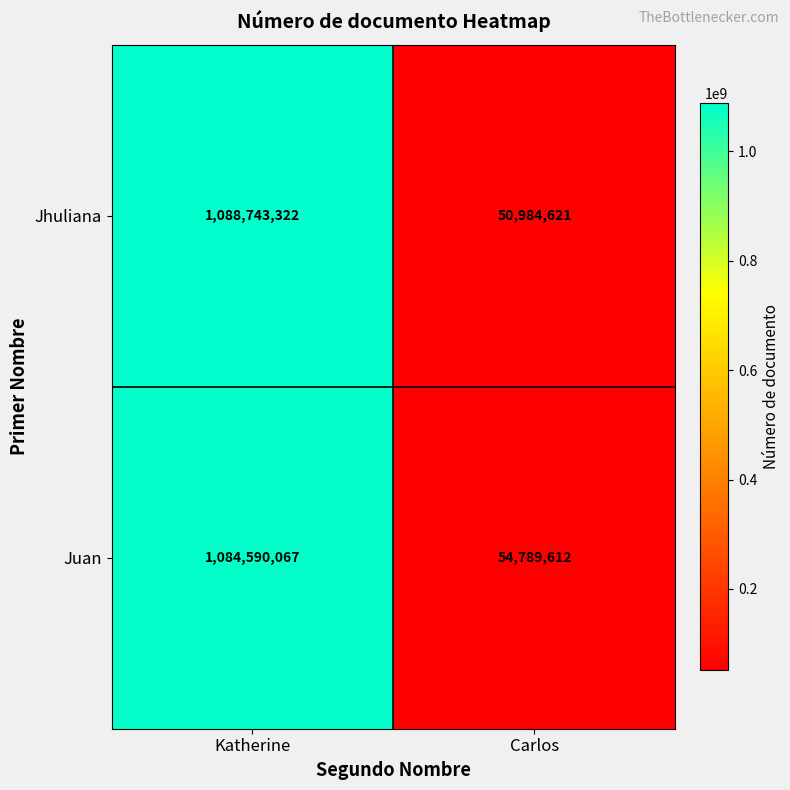

At which label is Jhuliana closest to 569863971?

Carlos